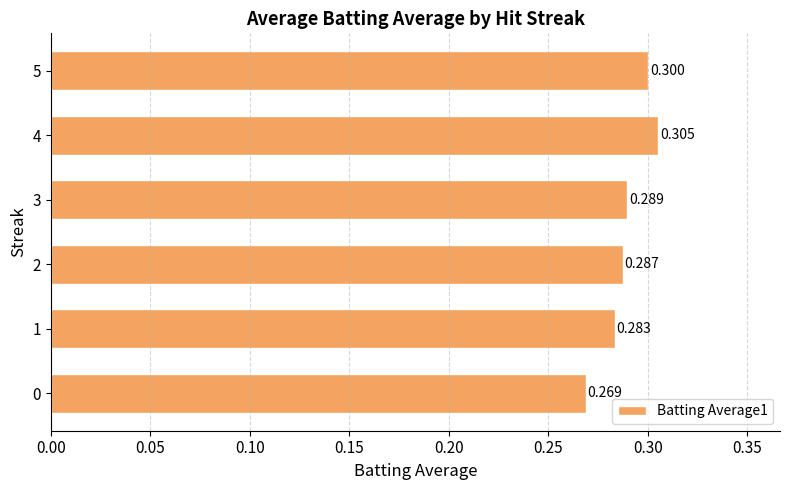

How many categories are shown in the chart?

6